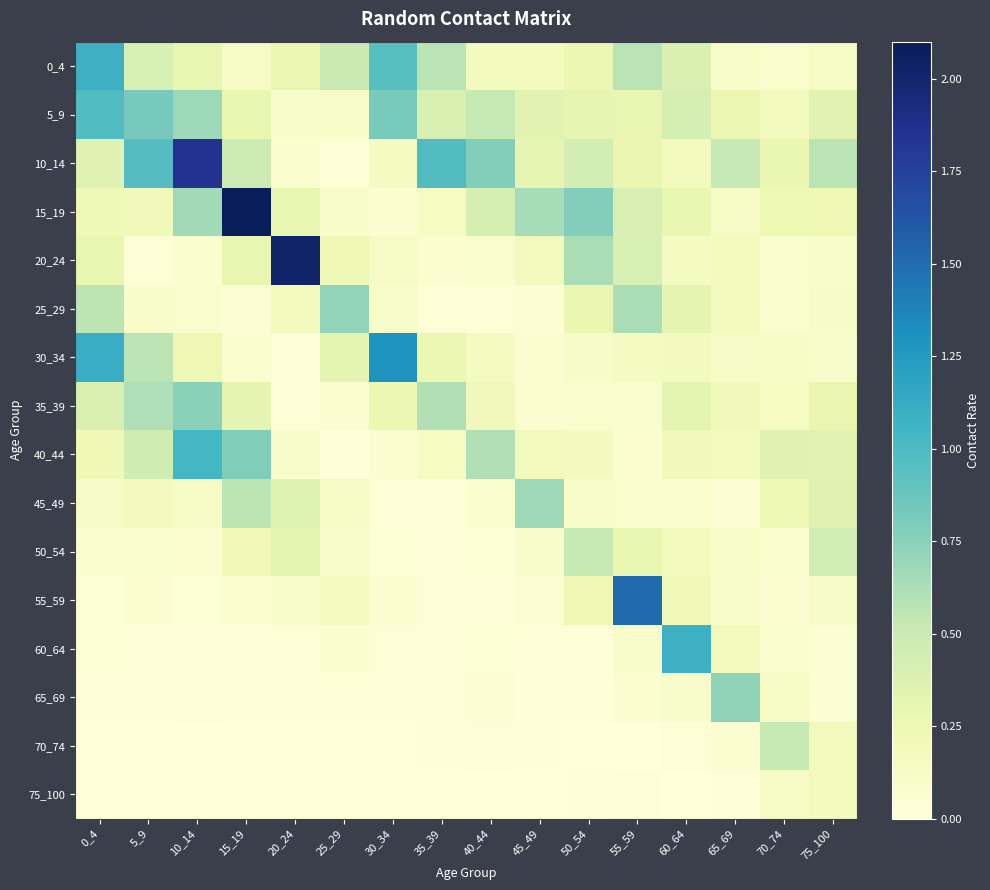

Which series has the largest total across all categories?

10_14